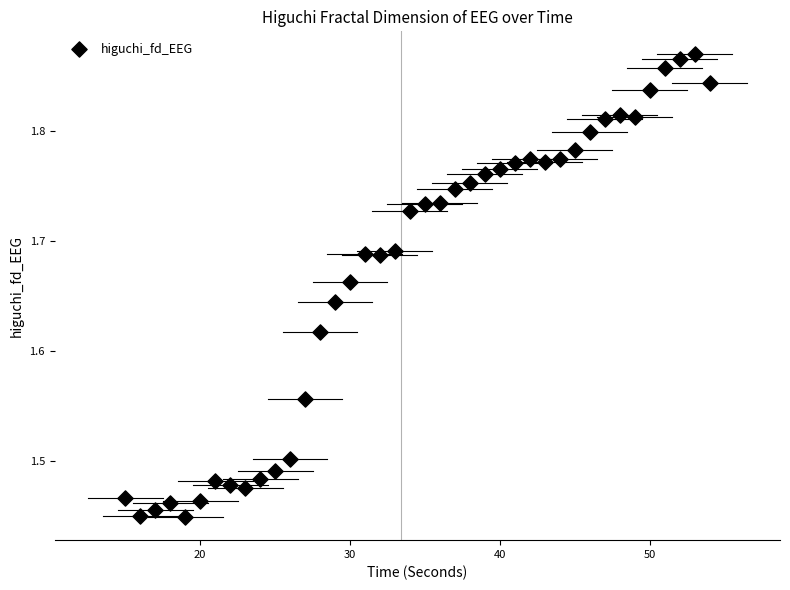

What is the range of X values (max minus min)?

39.0